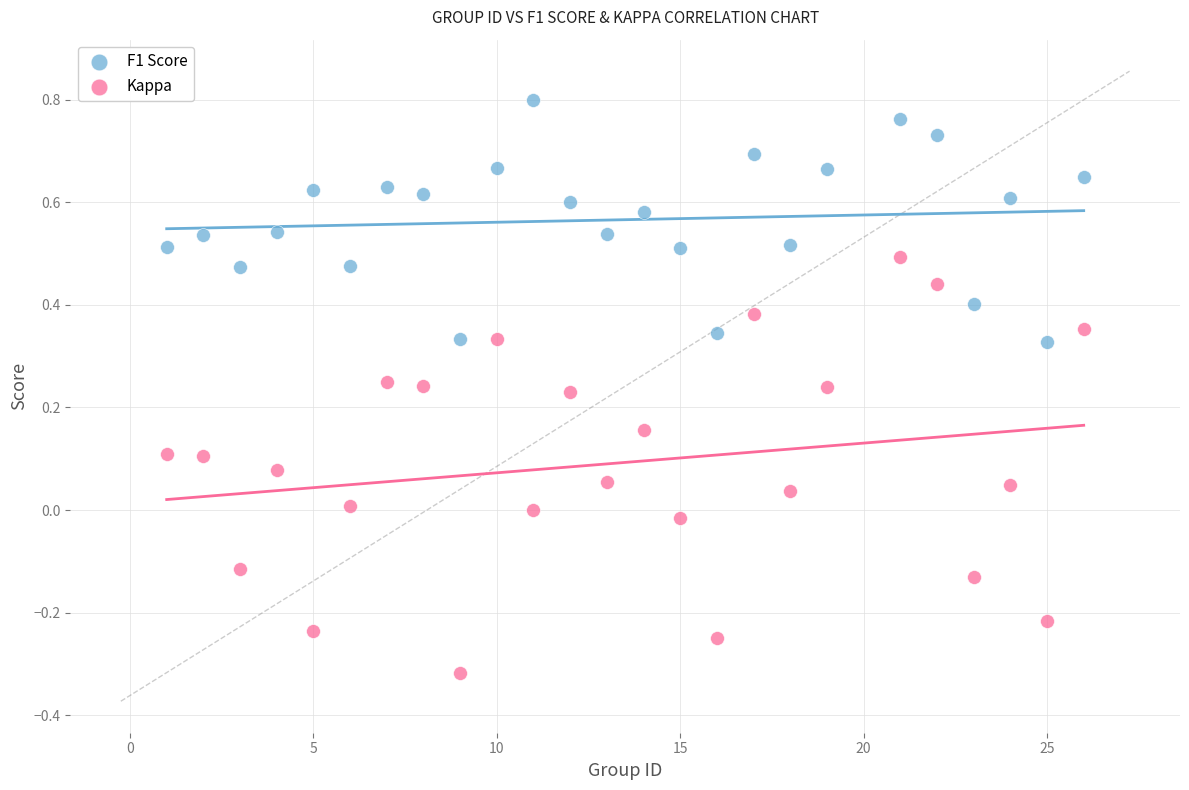

Which series has the largest Y range (max minus min)?

Kappa